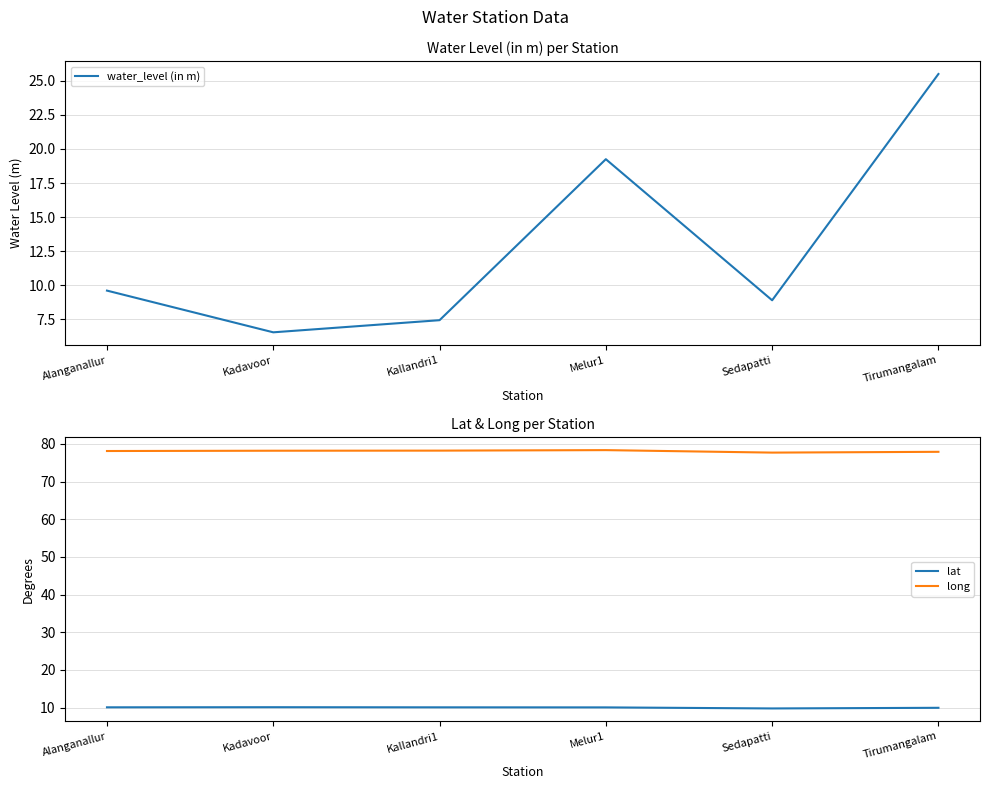

What is the greatest value displayed?

78.3